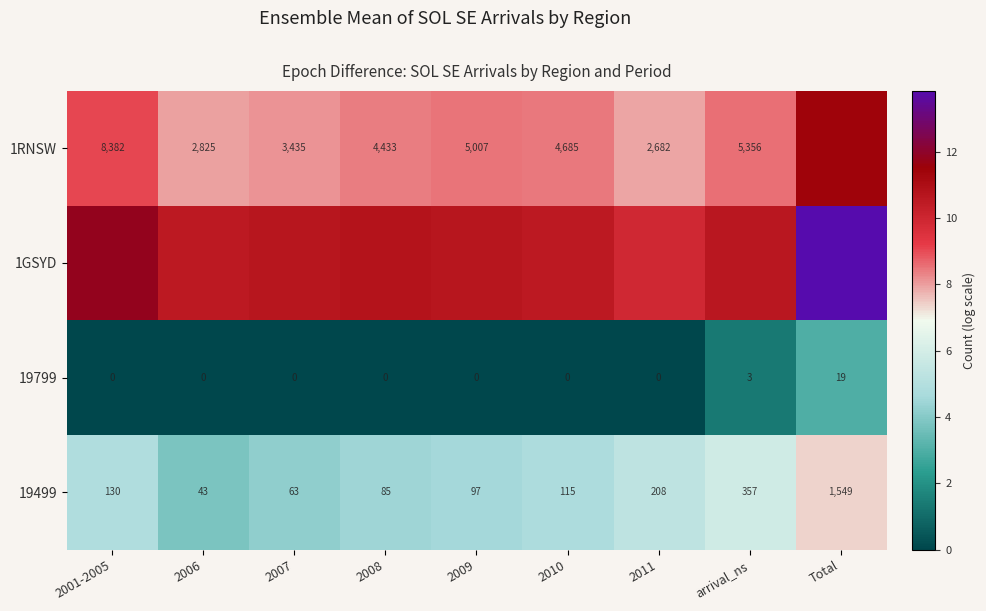

At which label is 19499 closest to 796?

arrival_ns